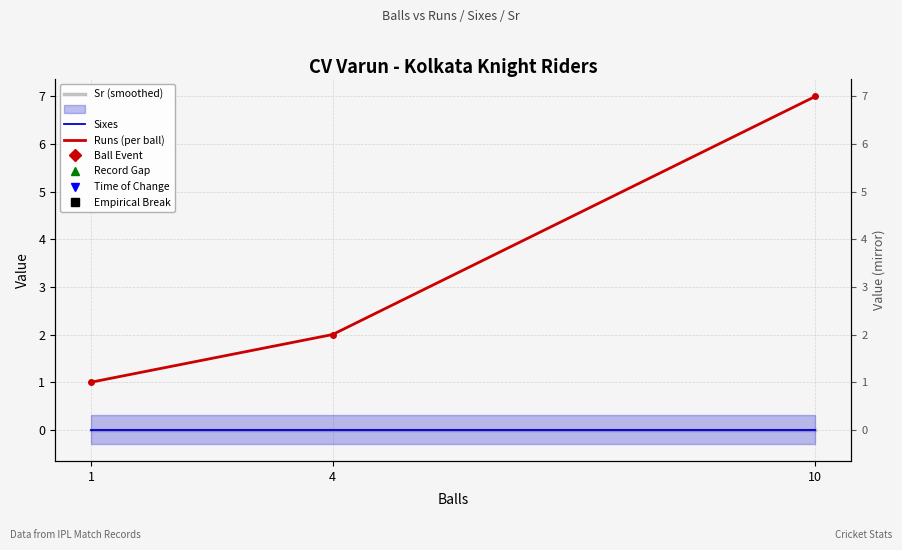

How many values in the Runs (per ball) series are below 2?

1